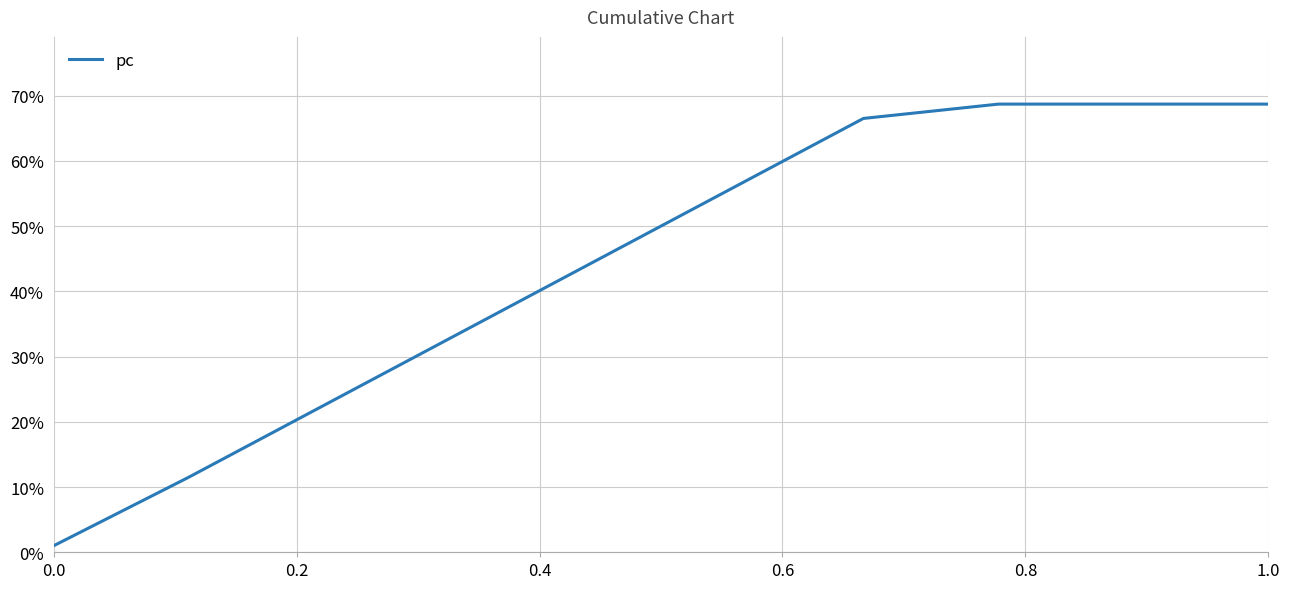

True or false: there are more than 2 points higher than both neighbors.

False